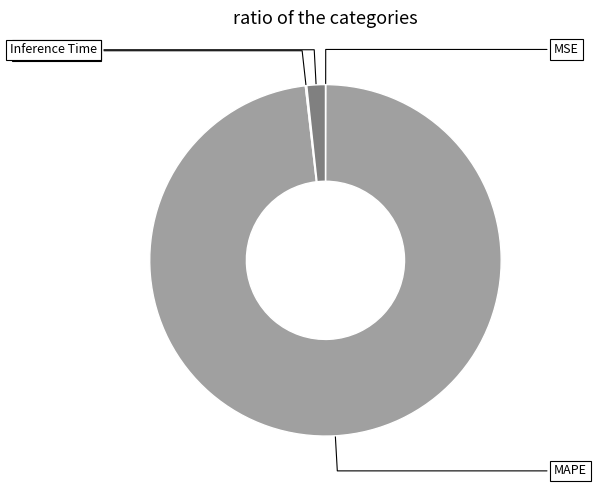

True or false: Inference Time accounts for 13% of the total.

False